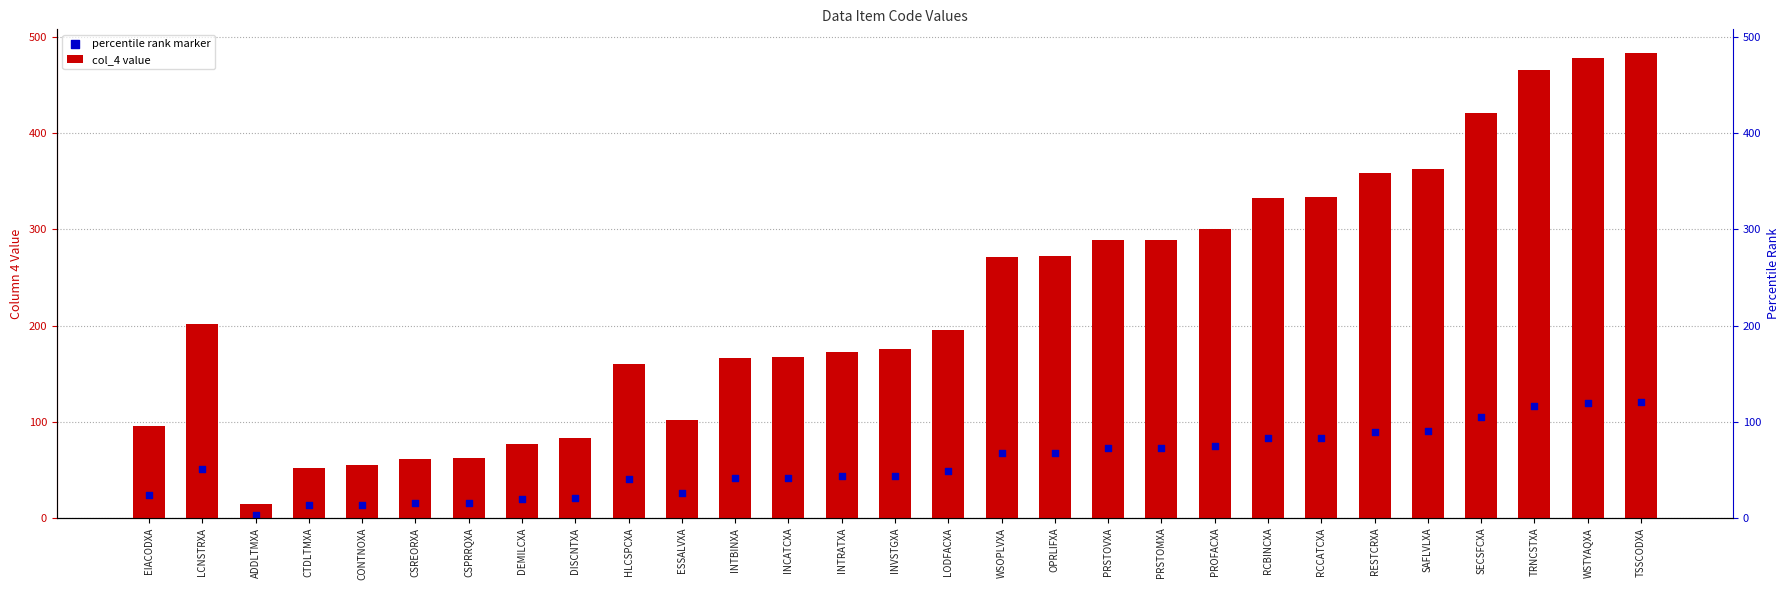

Is the value of col_4 value at INTBINXA greater than the value of percentile rank marker at PRSTOVXA?

Yes